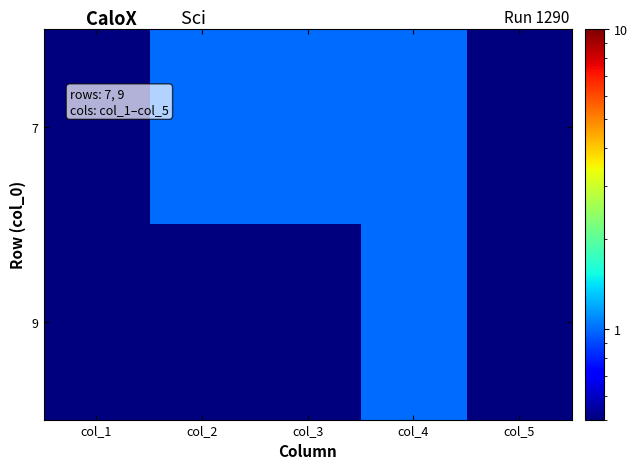

What is the greatest value displayed?

1.0